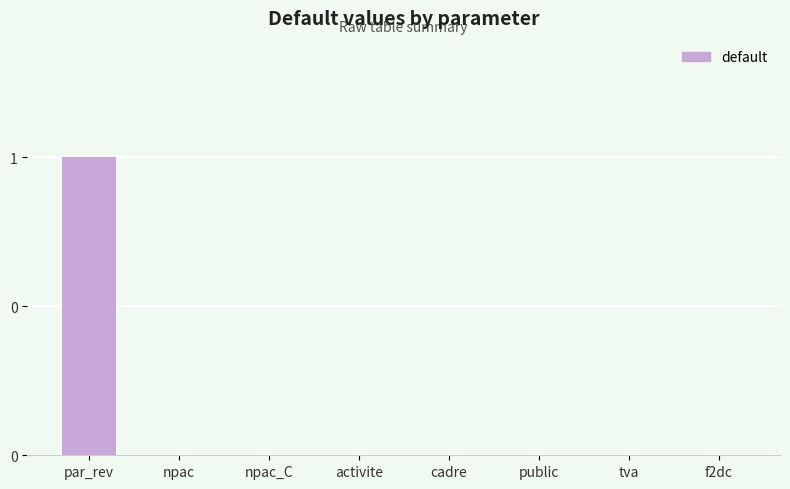

Count the values in the range 0 to 1.

8